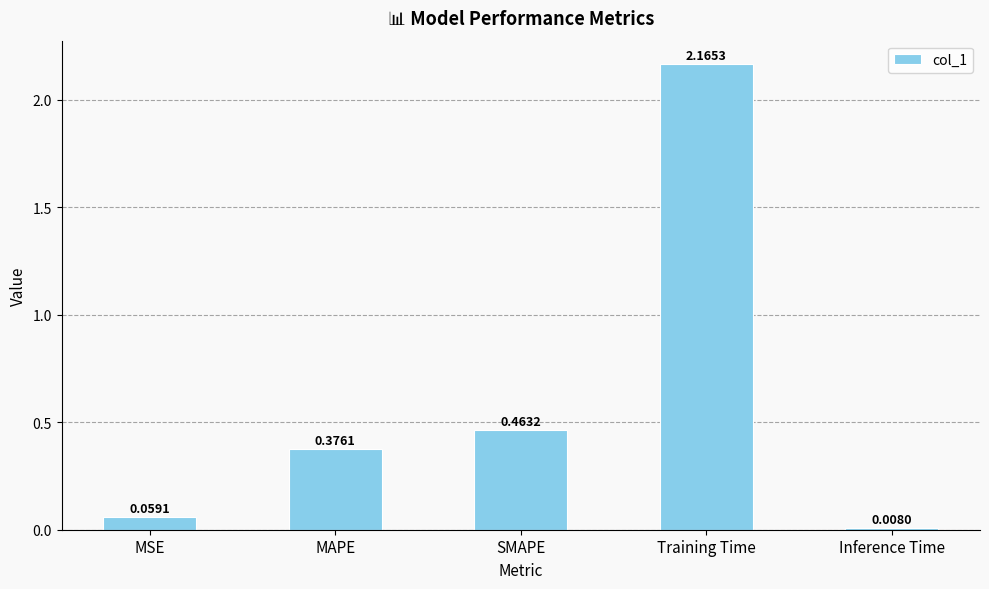

What position from the left is MSE?

1